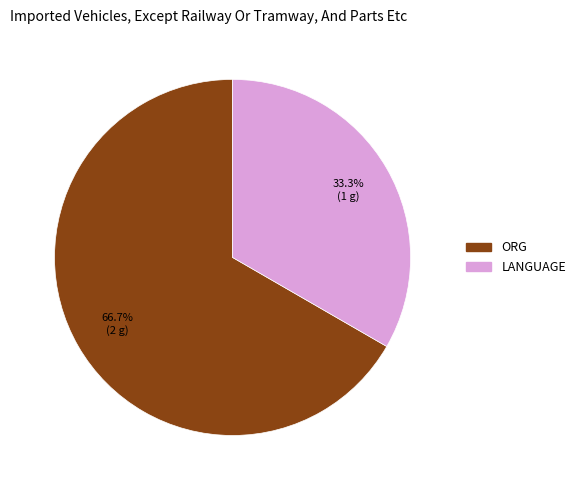

To the nearest percent, what is the difference between the largest and smallest slice percentages?

33%